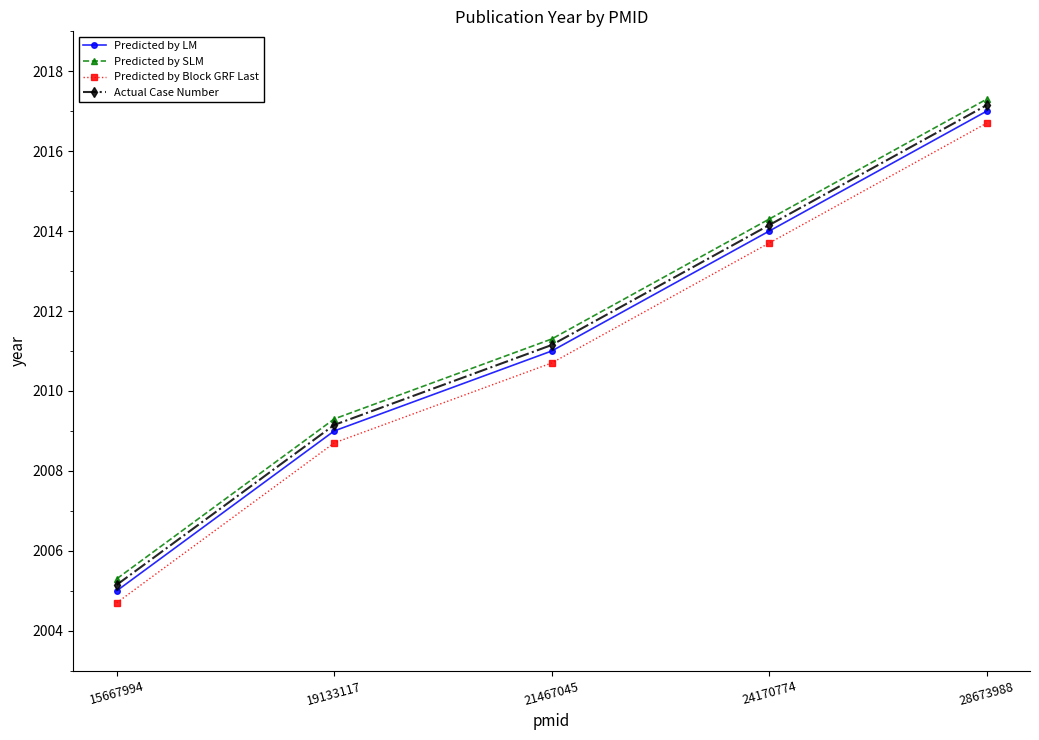

What is the spread (max minus min) of values at 24170774?

0.6